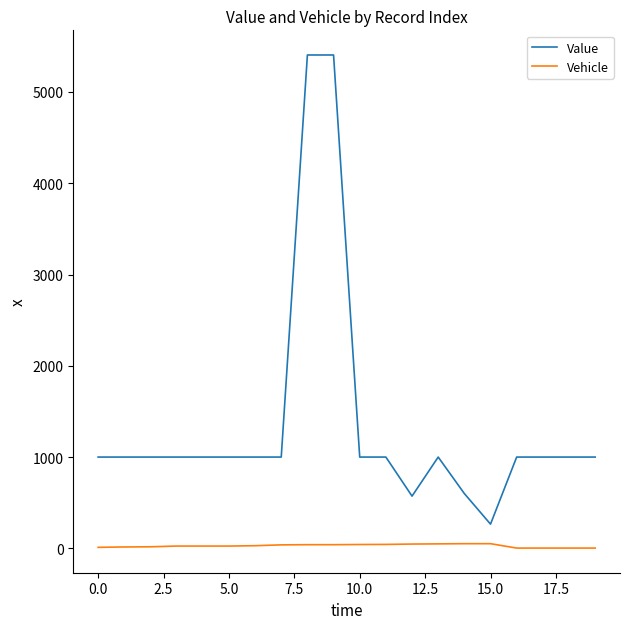

Which series has the largest total across all categories?

Value